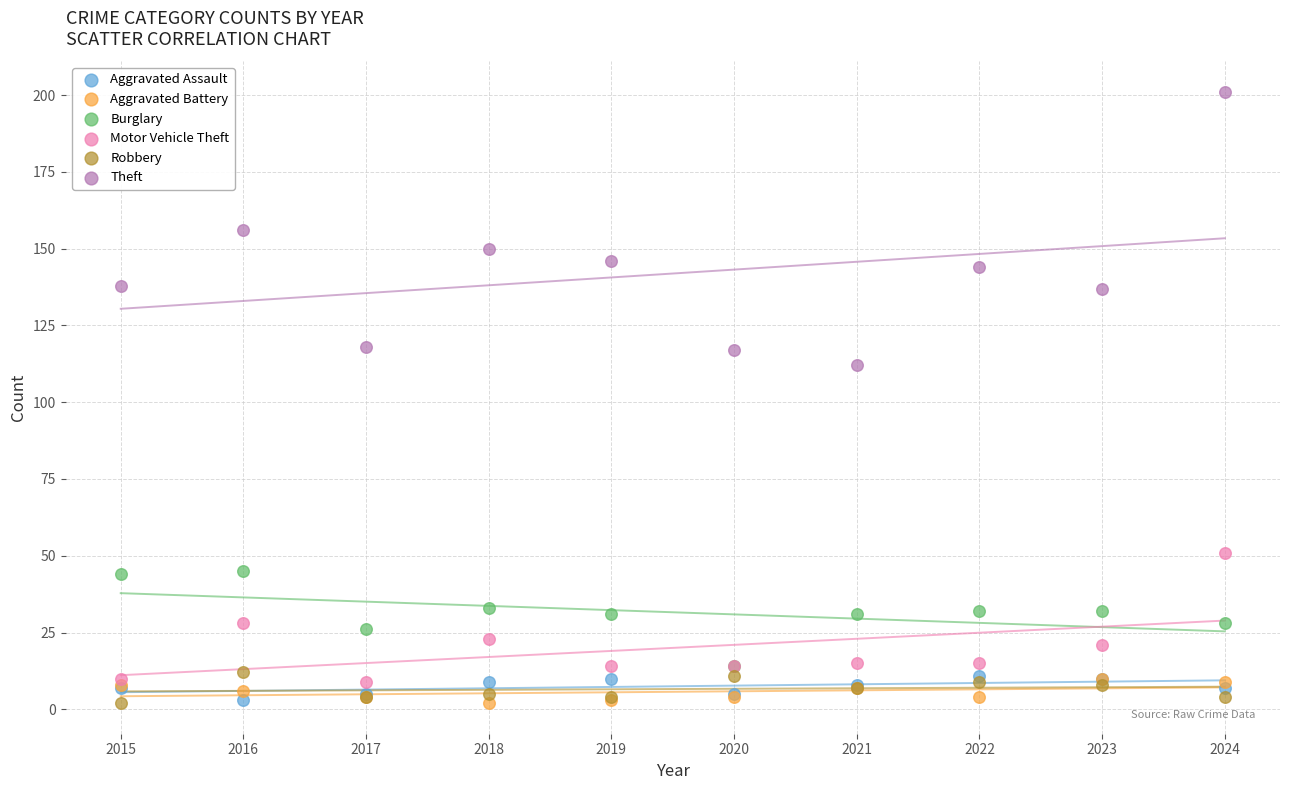

Which series has the largest Y range (max minus min)?

Theft